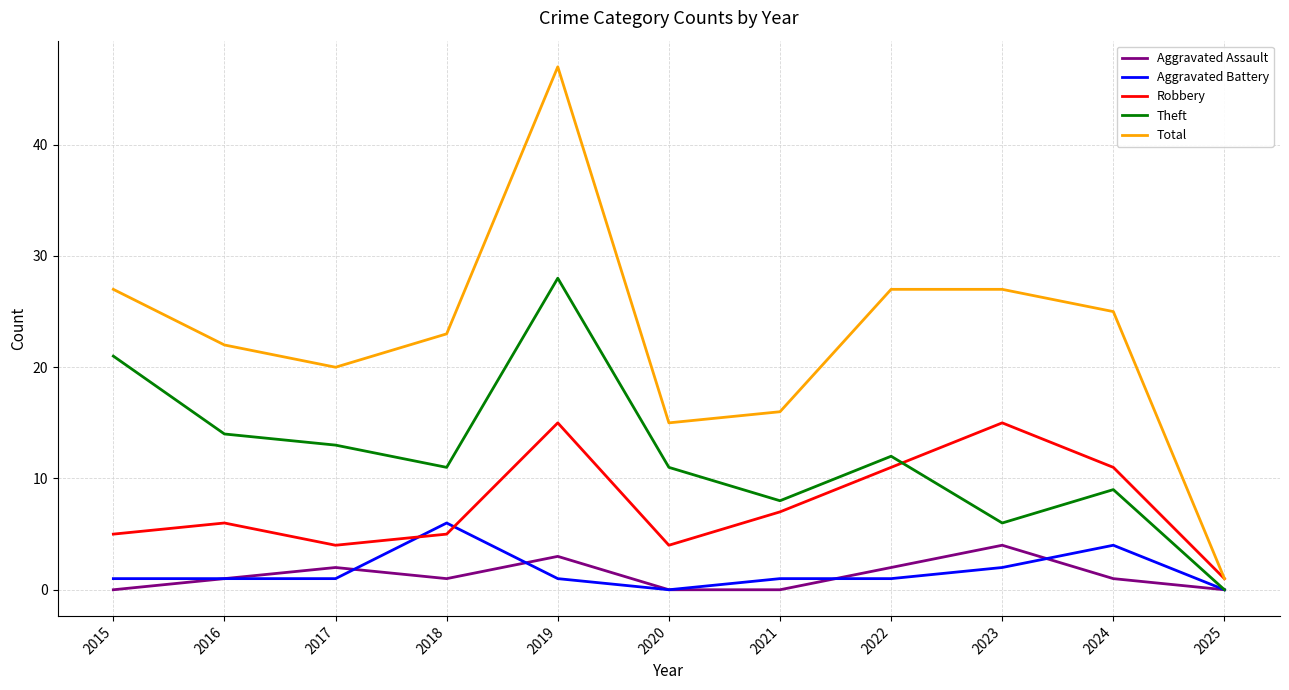

Is it true that Aggravated Assault equals -2 at 2015?

False